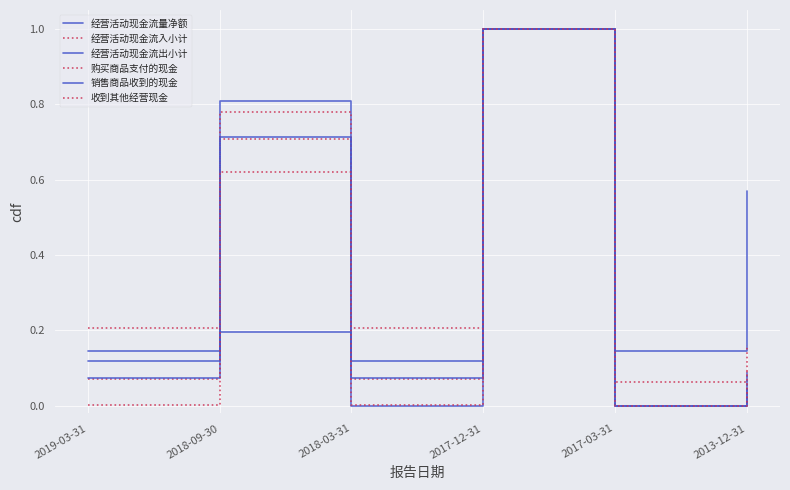

Does the chart have visible grid lines?

Yes